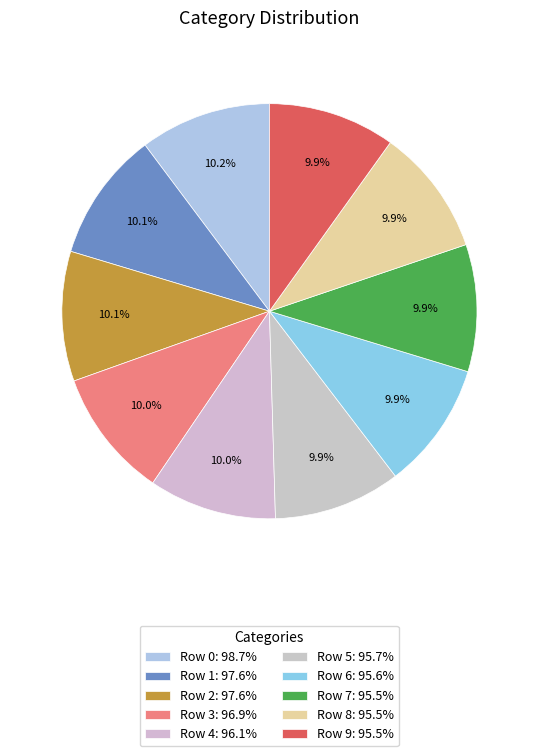

Do Row 5 and Row 0 together represent more than half of the pie?

No